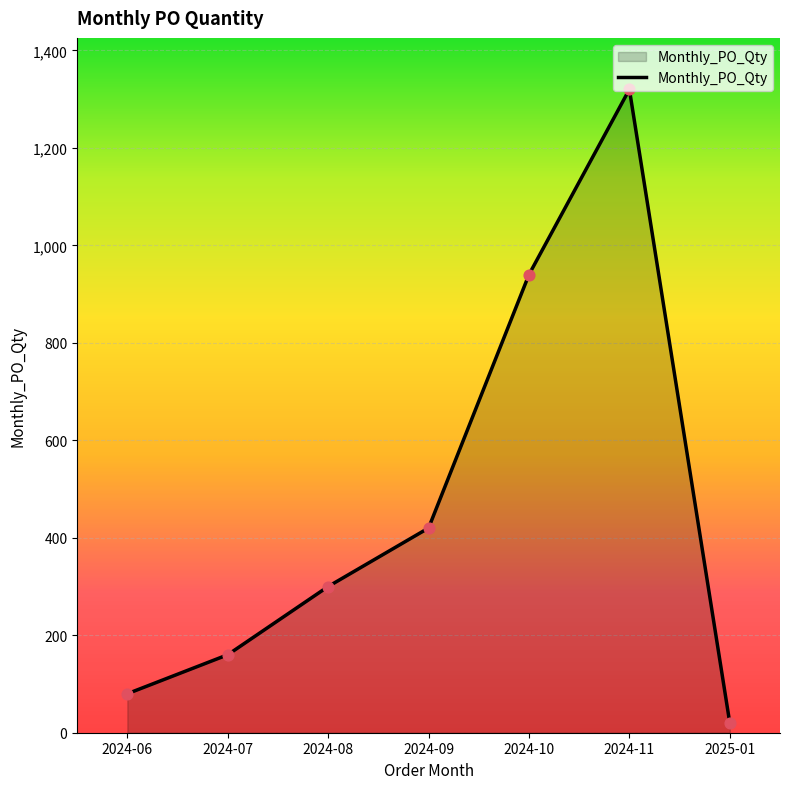

Approximately how many times larger is the value at 2024-09 compared to 2024-10?

0.4